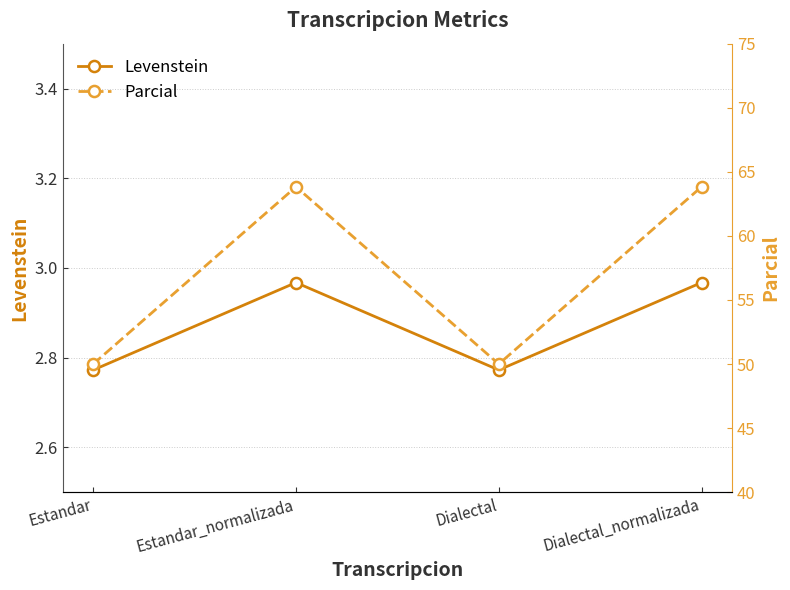

List the series in order of their peak value, lowest first.

Levenstein, Parcial